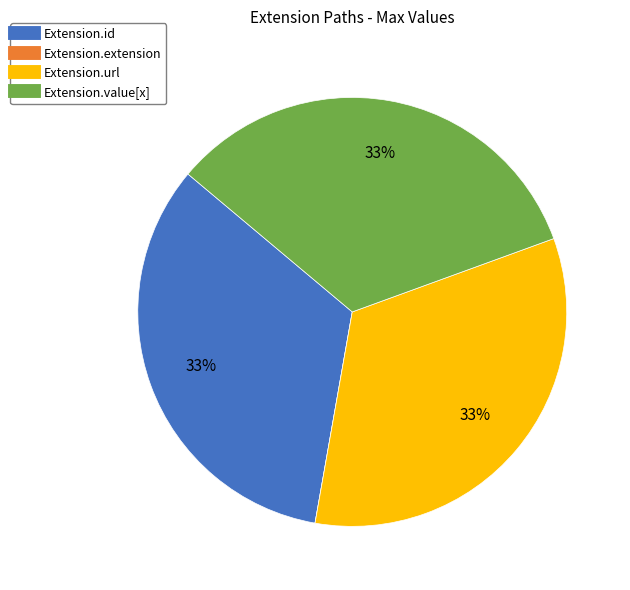

Does any single category account for the majority?

No